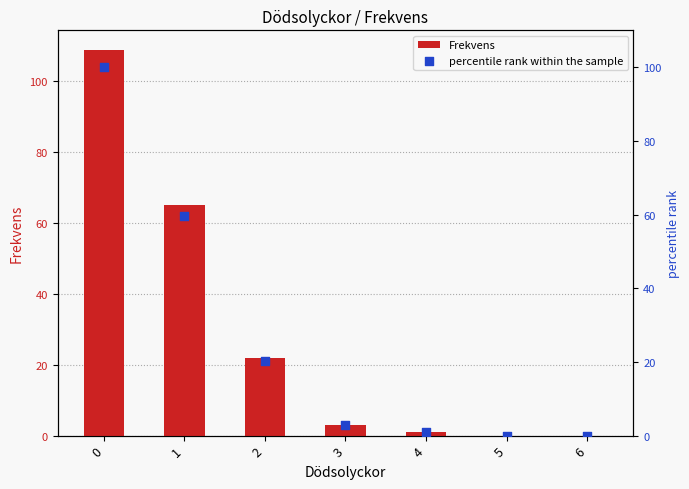

What are all the series names shown in the legend?

Frekvens, percentile rank within the sample